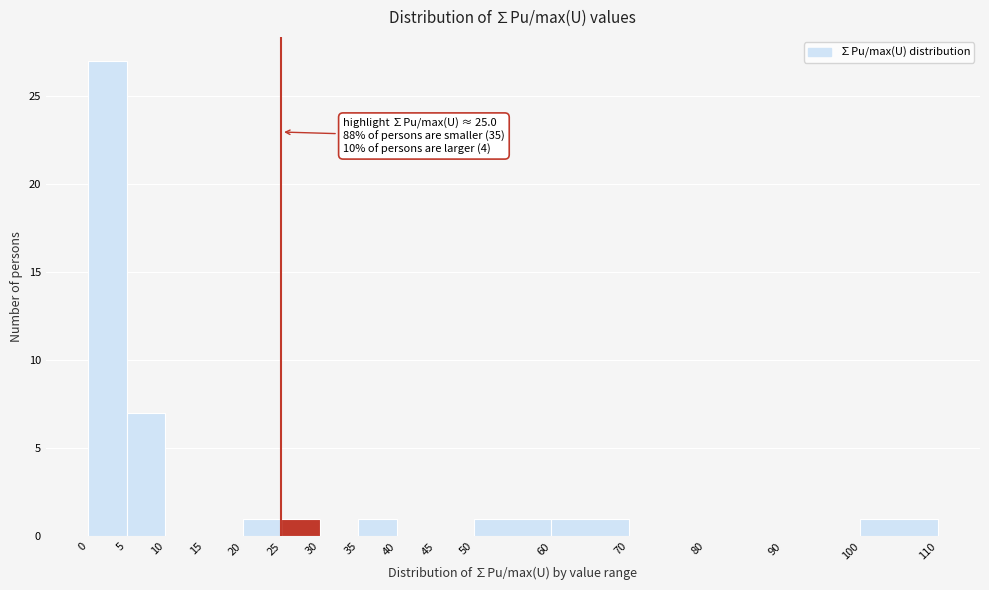

Which range on the x-axis has the tallest bar?

0 to 5